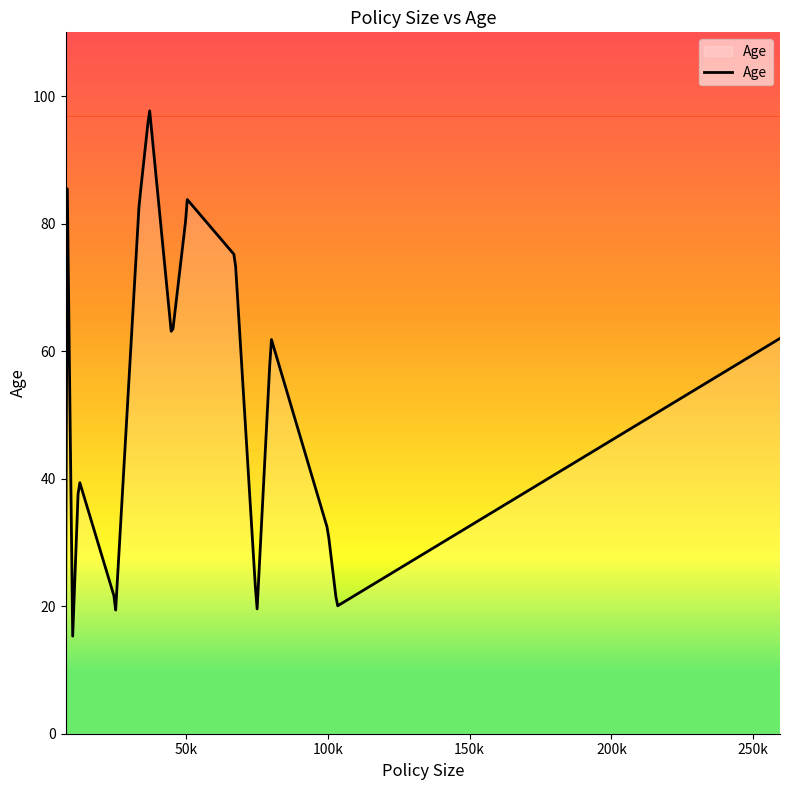

What is the minimum value shown in the chart?

15.3